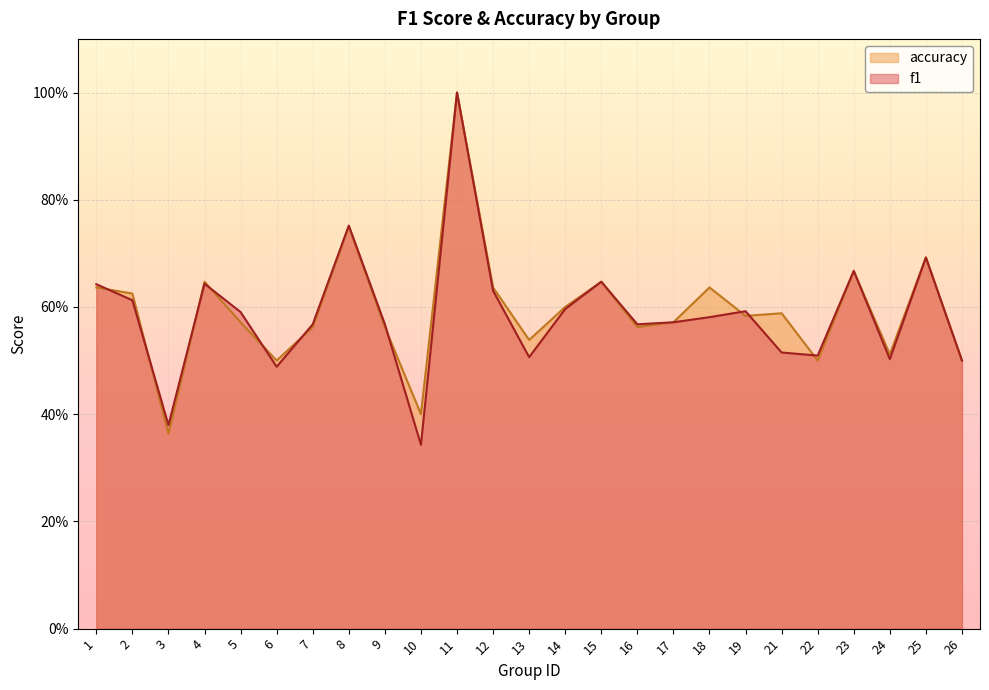

How many distinct data groups are displayed?

2